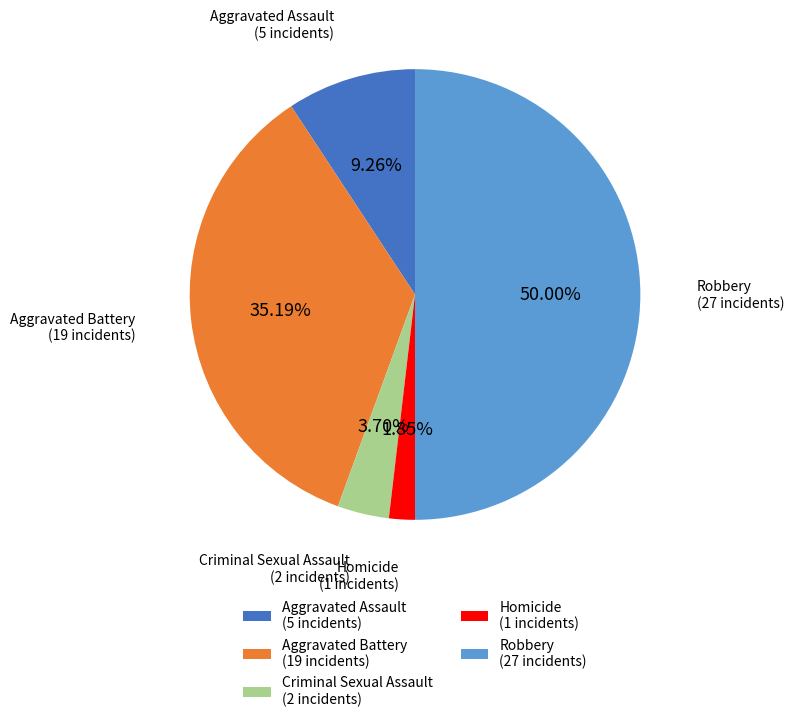

Is Homicide the majority of the pie?

No